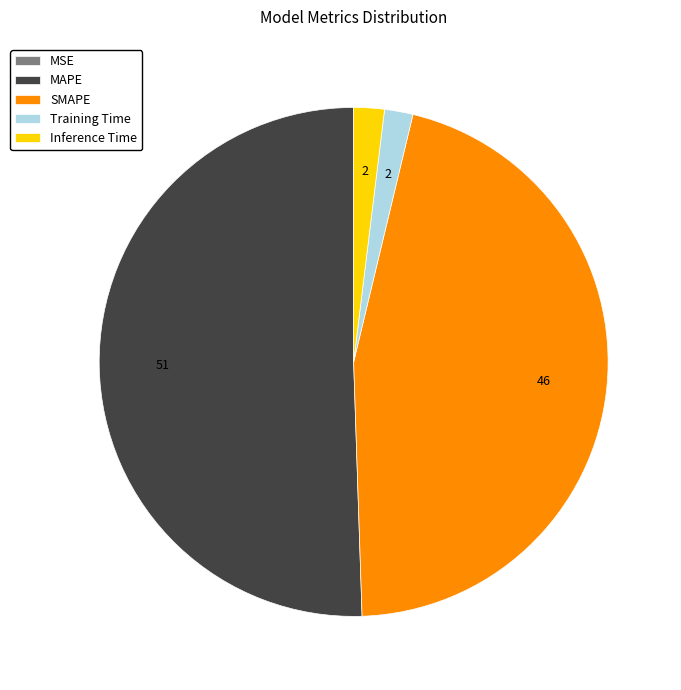

Is there any slice that represents more than half of the pie?

Yes